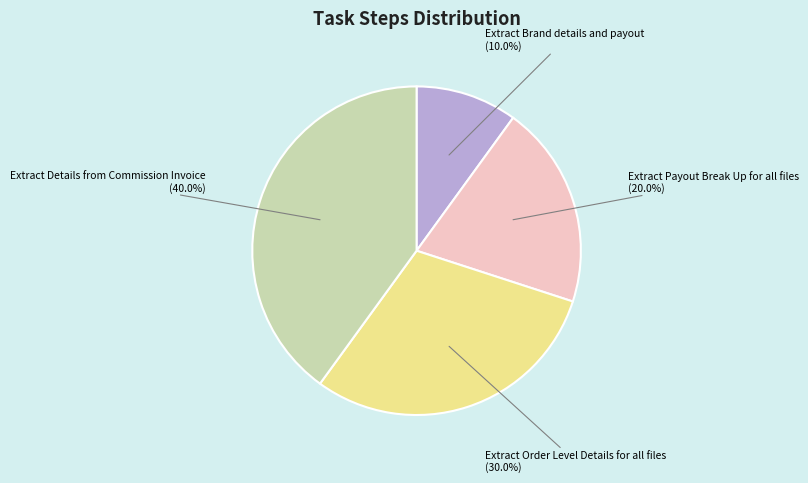

Between Extract Order Level Details for all files and Extract Details from Commission Invoice, which is larger?

Extract Details from Commission Invoice